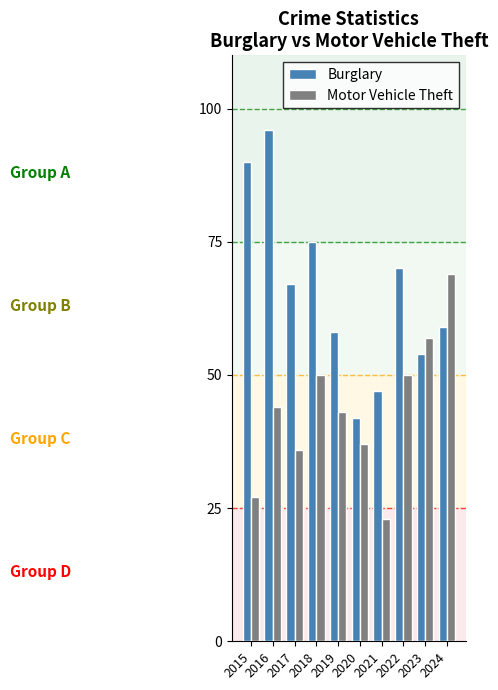

What is the value of the Burglary bar at the 4th from the left?

75